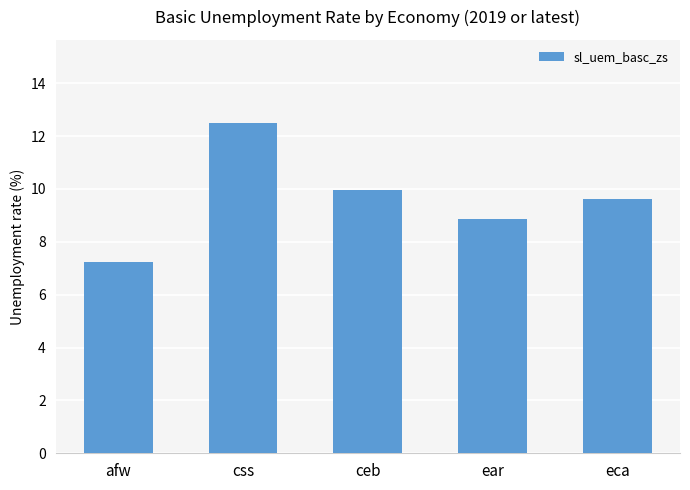

How many data points does each series have?

5